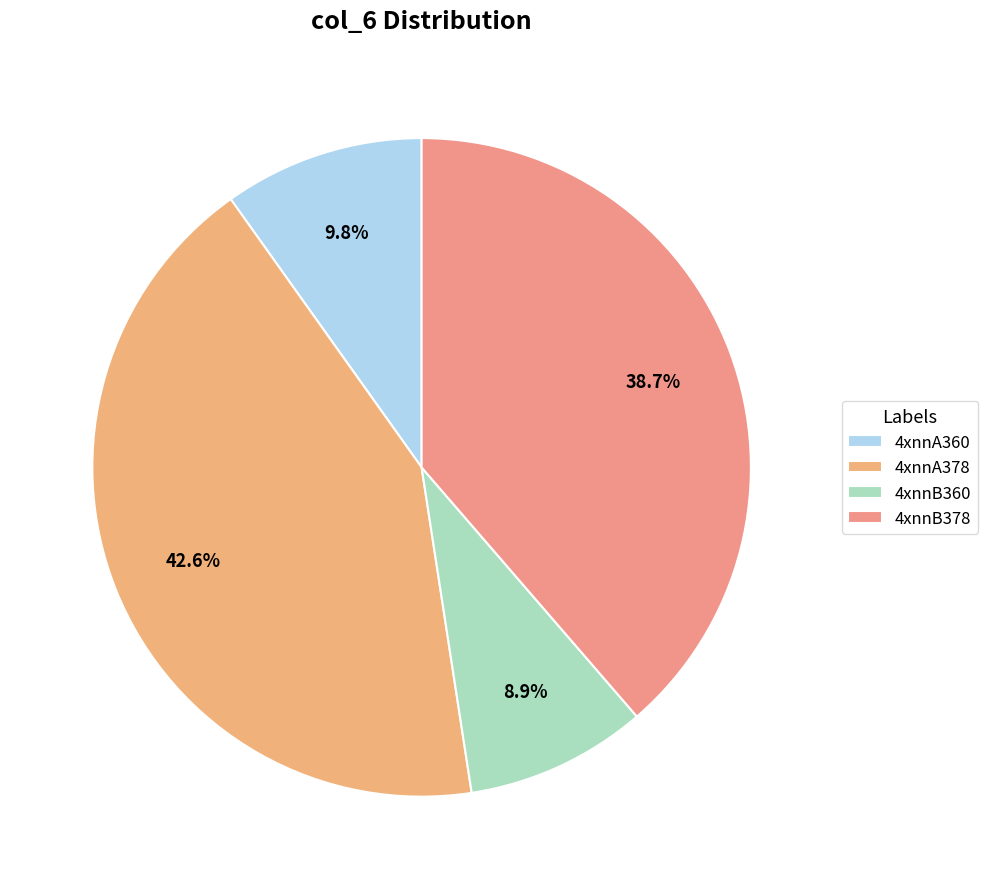

How many slices are in this pie chart?

4